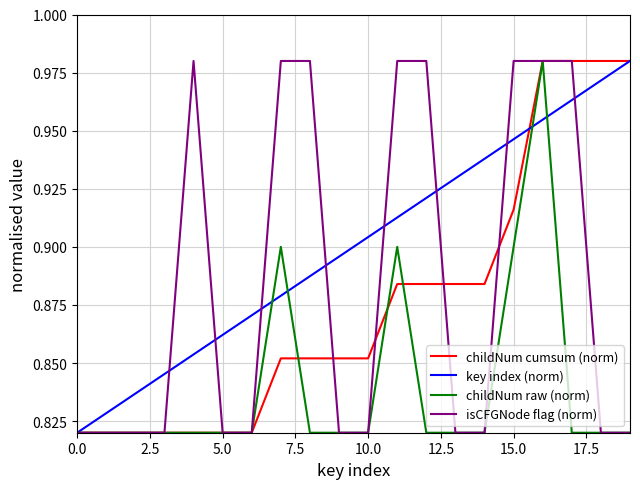

Which series has the largest total across all categories?

key index (norm)